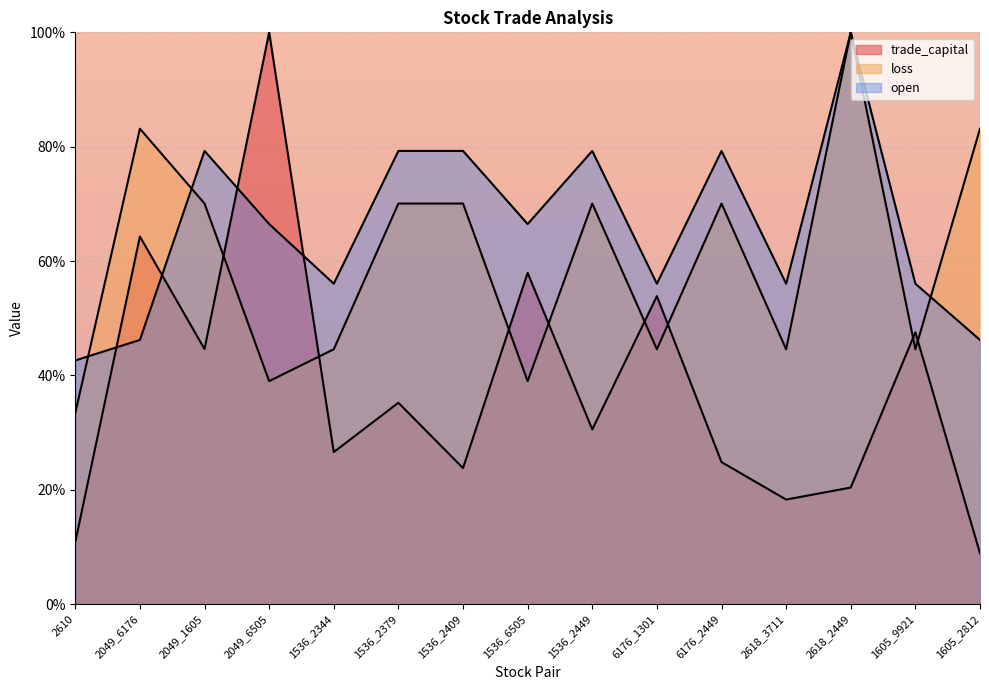

List the series in order of their peak value, lowest first.

trade_capital, loss, open